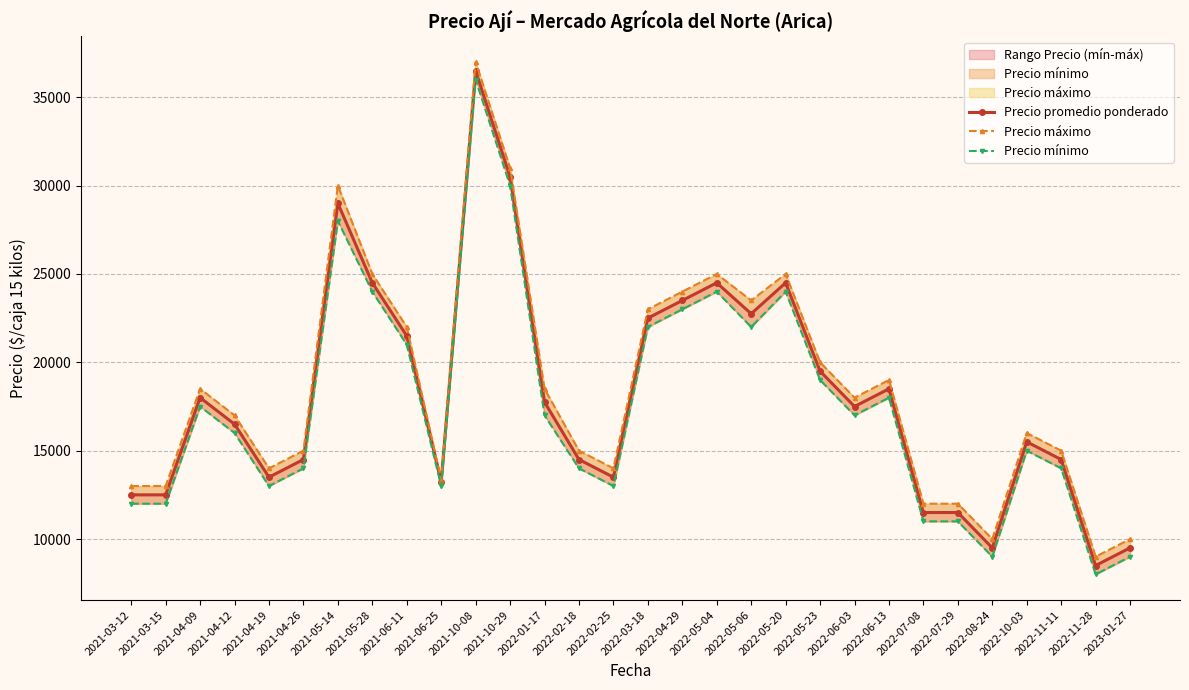

Which series has the largest total across all categories?

Precio máximo